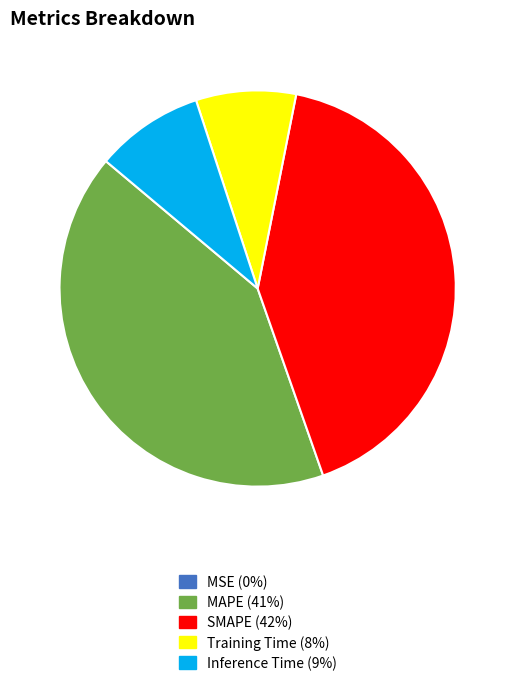

Is it true that Inference Time is 9% of the pie?

True